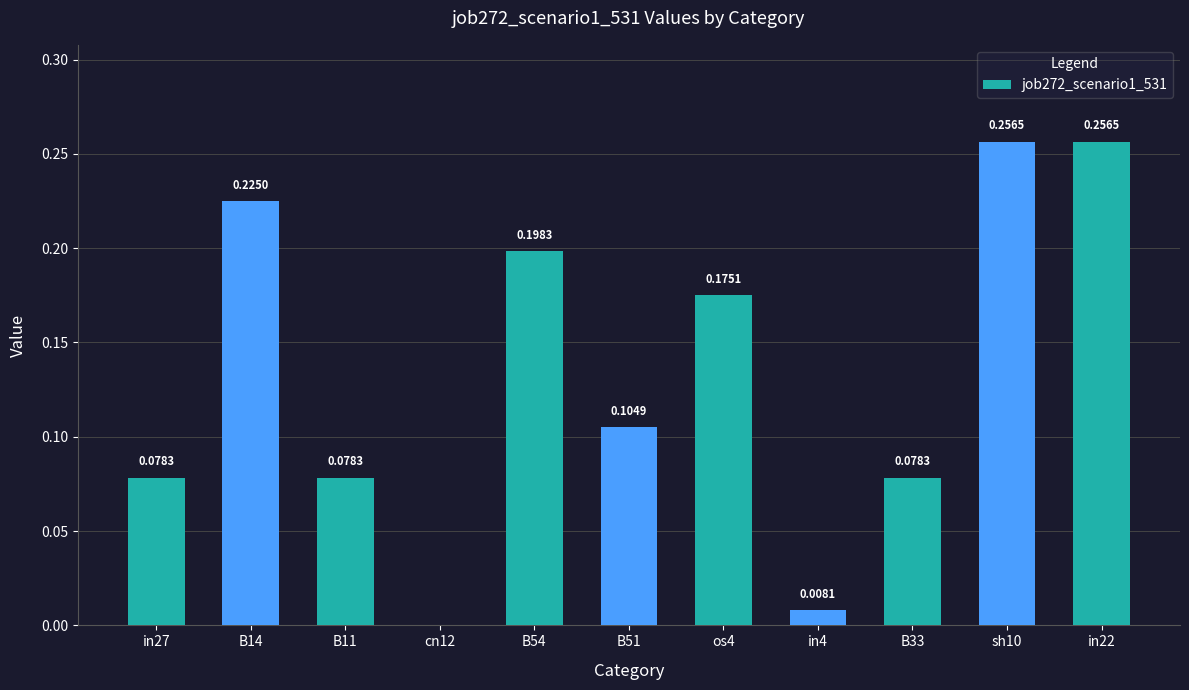

Which has a higher value, sh10 or cn12?

sh10